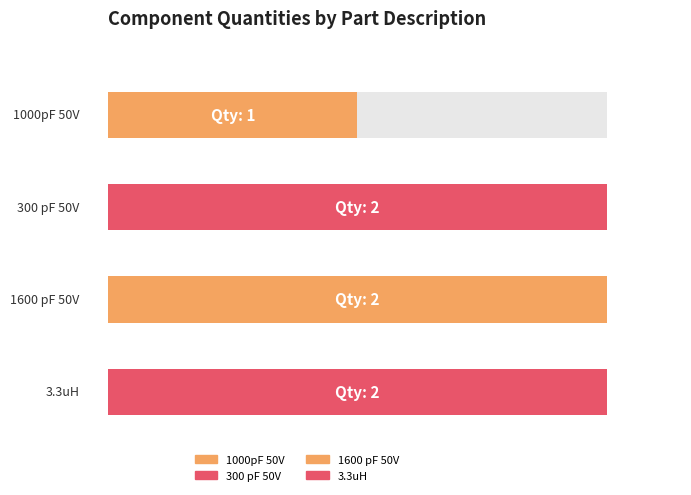

Which category has the lowest value across all series?

1000pF 50V